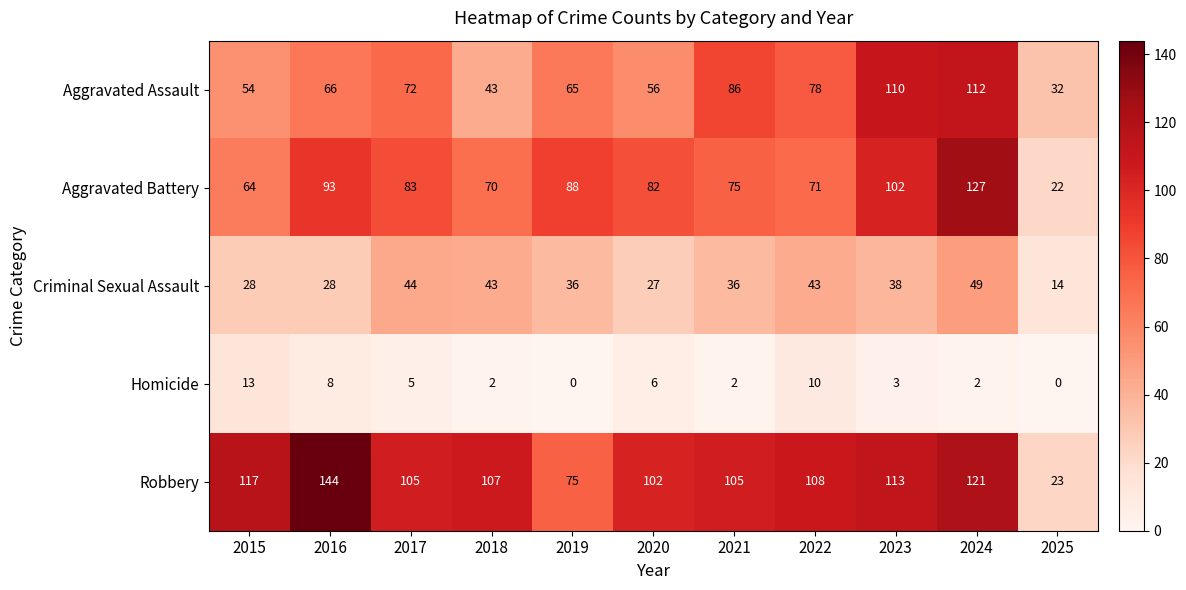

Which label corresponds to the largest value in the chart?

2016